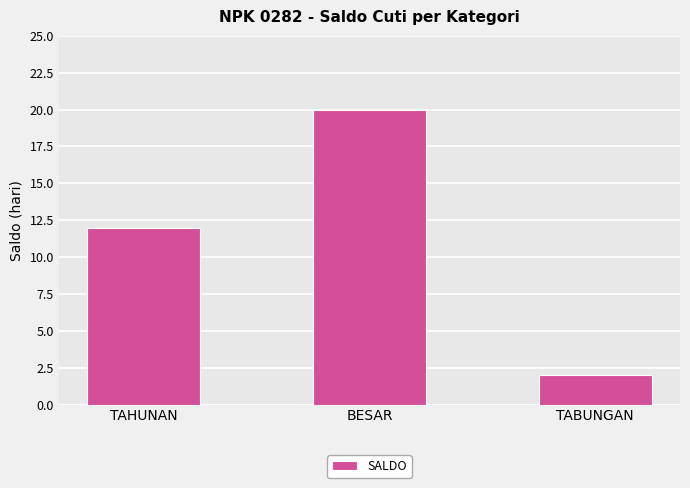

The chart shows a value of 20 at BESAR. True or false?

True